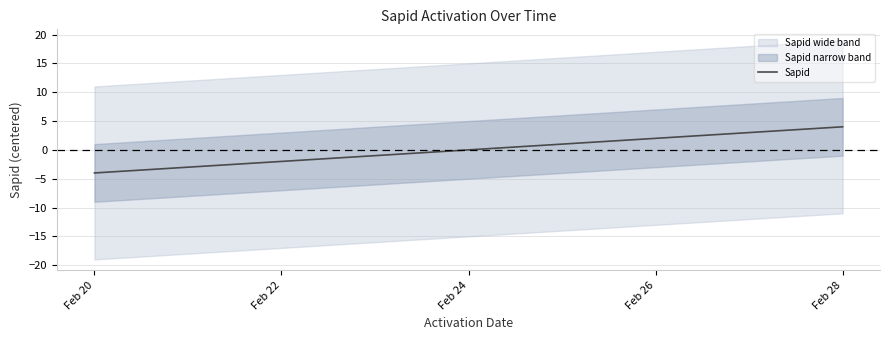

Which has a higher value, Feb 20 or Feb 22?

Feb 22